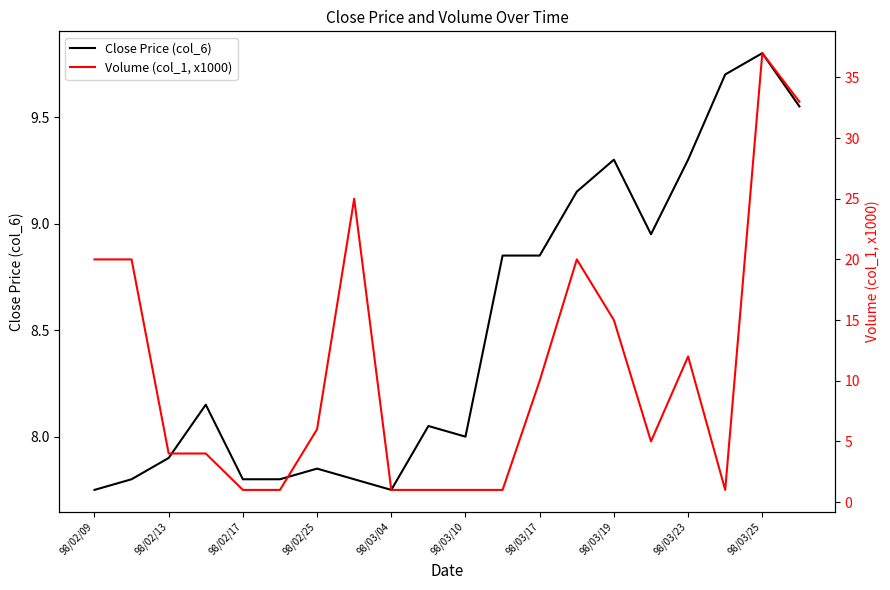

Between which two adjacent categories do Volume (col_1, x1000) and Close Price (col_6) first intersect?

98/02/13 and 98/02/17